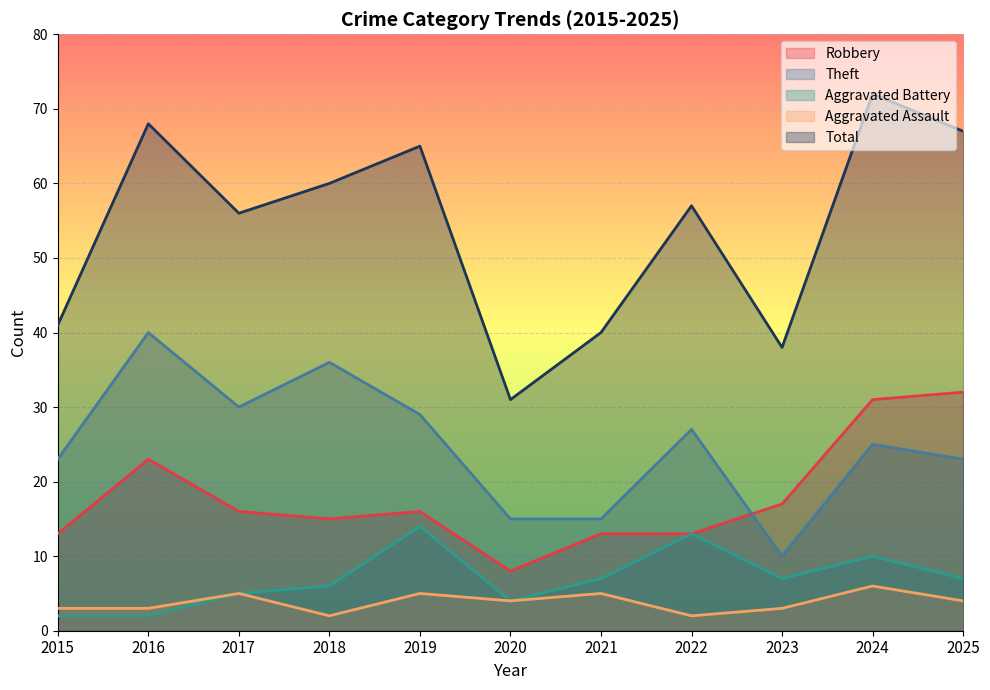

What value does the Total series have at 2016?

68